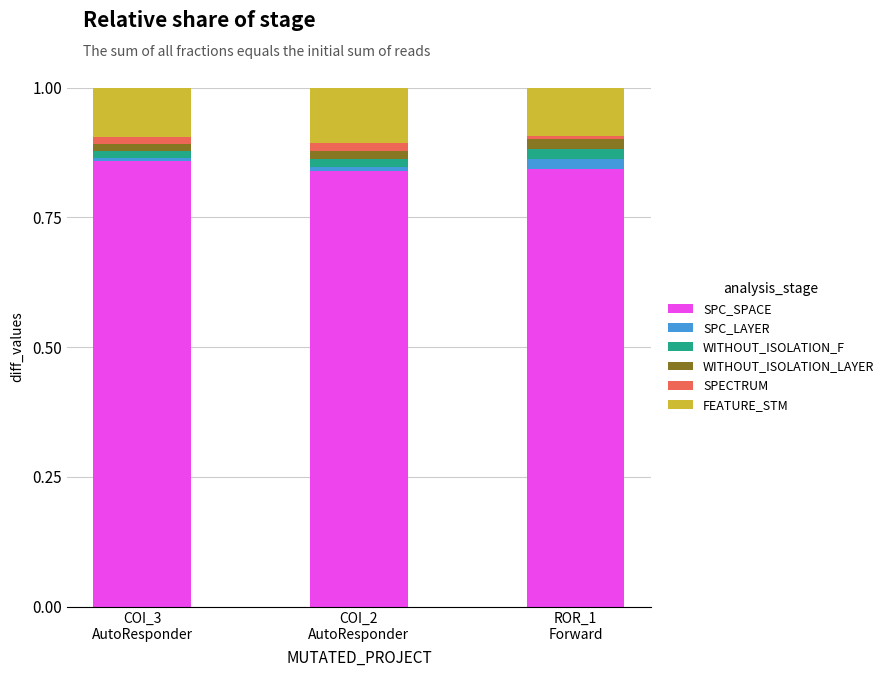

Does the chart contain any negative values?

No